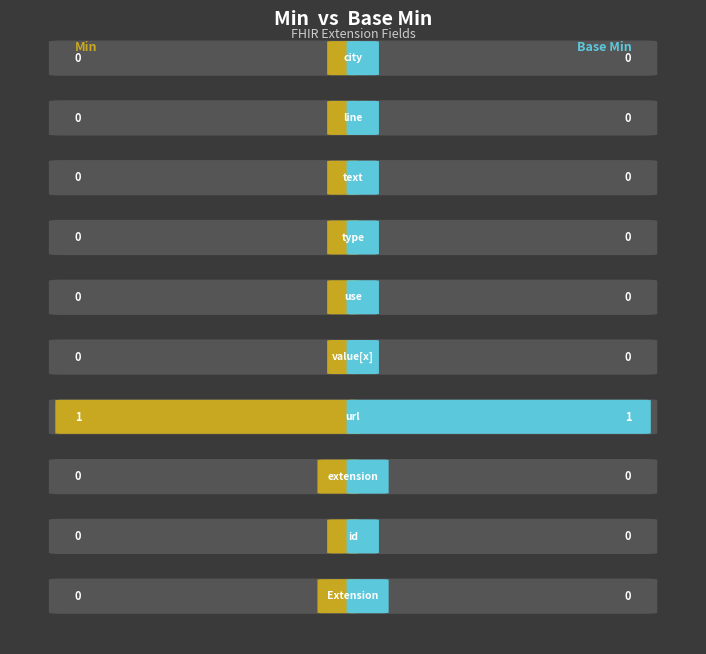

At which label does Min reach its minimum?

Extension